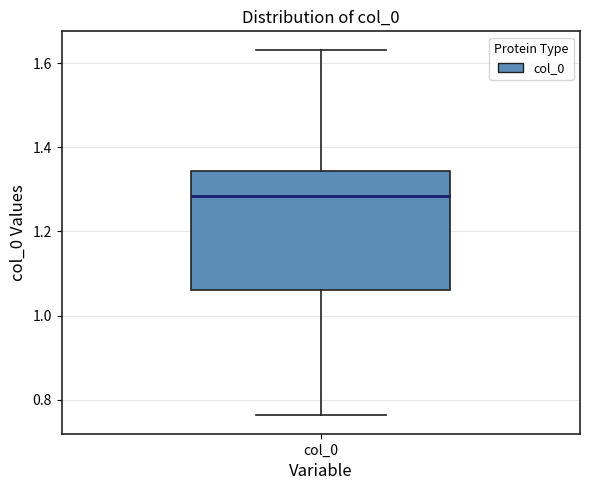

Transcribe this box plot: give where the median line is, the range the box spans, and where the two whiskers end, as read against the y-axis. The values are not printed on the chart, so give them approximately, as read against the axis.

median 1.28, box 1.06 to 1.34, whiskers 0.76 to 1.64